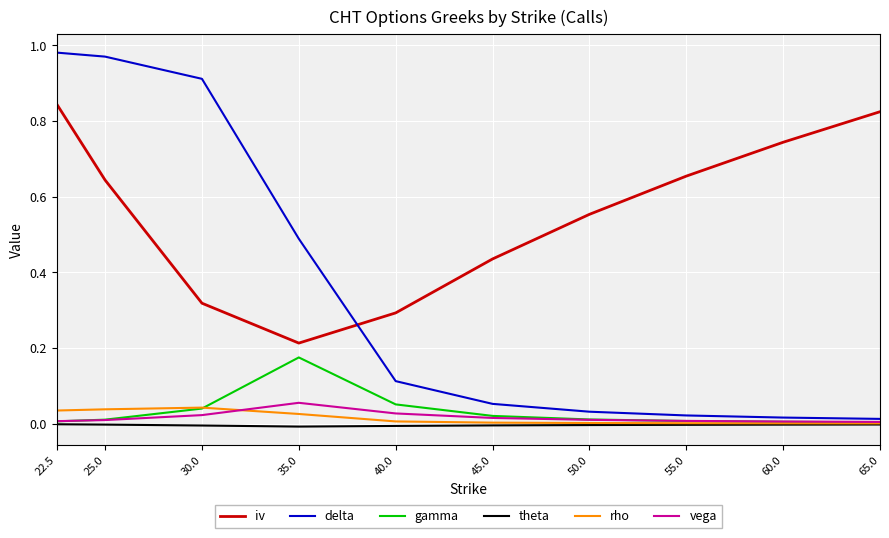

The value of rho at 45.0 is 0.0. True or false?

True